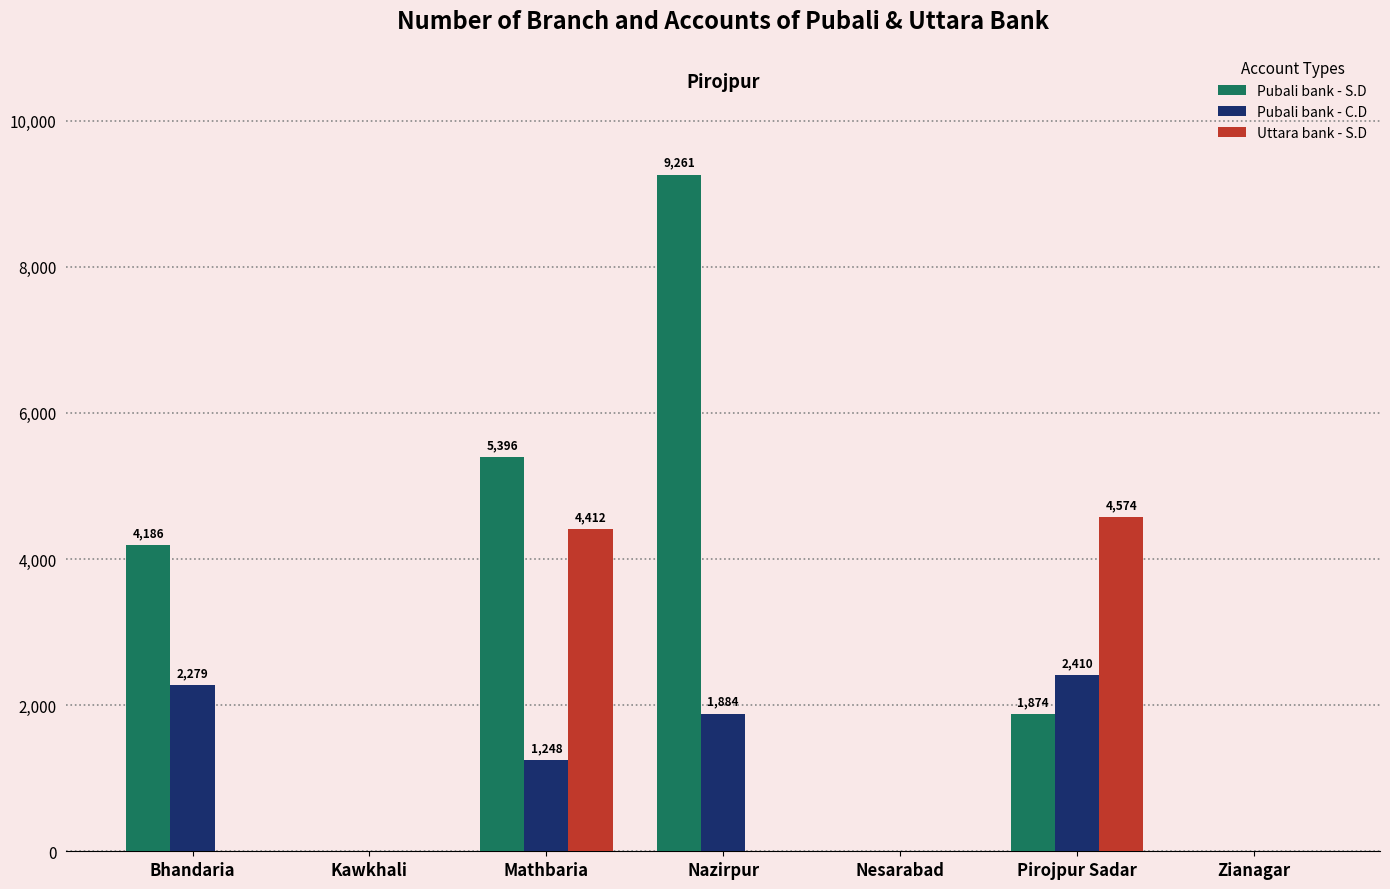

What is the maximum value shown in the chart?

9261